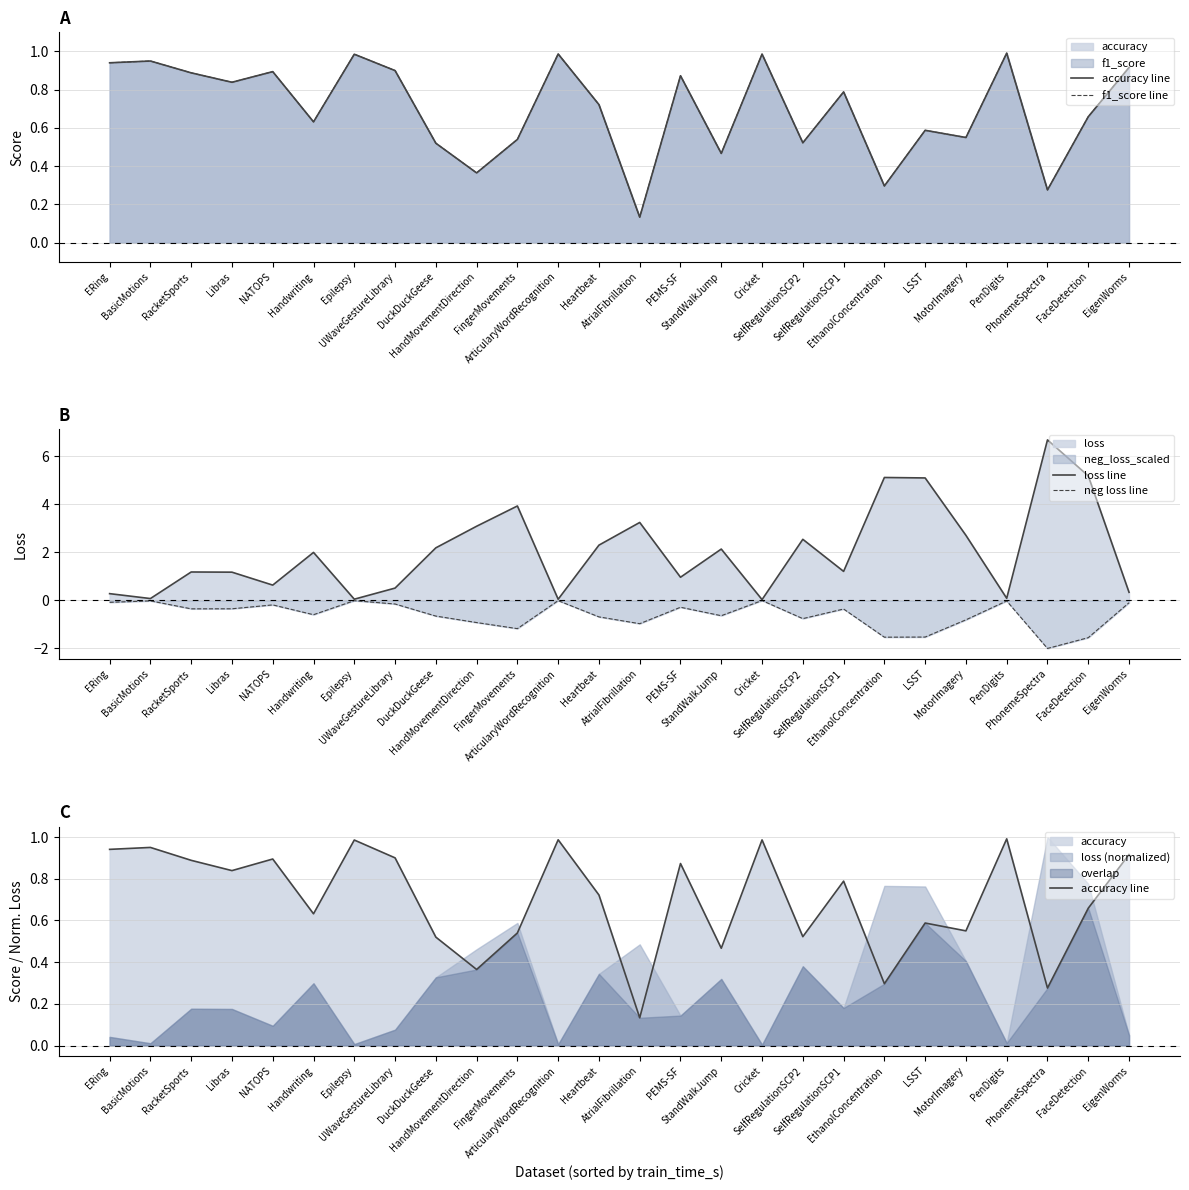

Does the chart have visible grid lines?

Yes